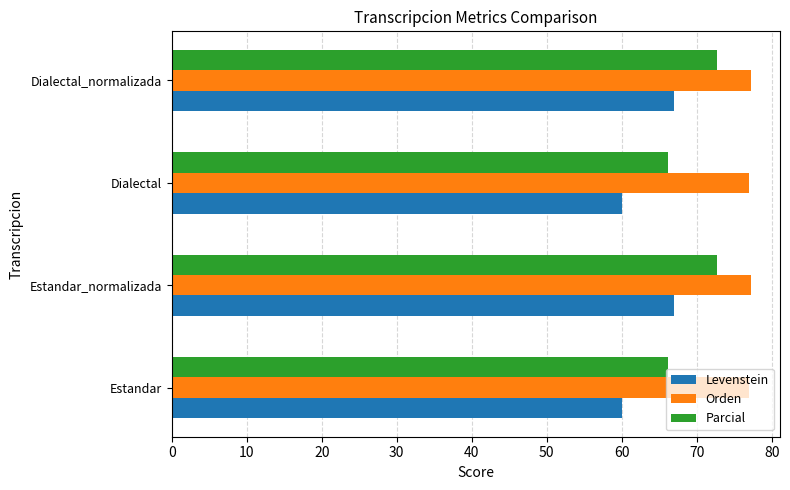

True or false: Parcial has a value of 93.8 at Estandar.

False